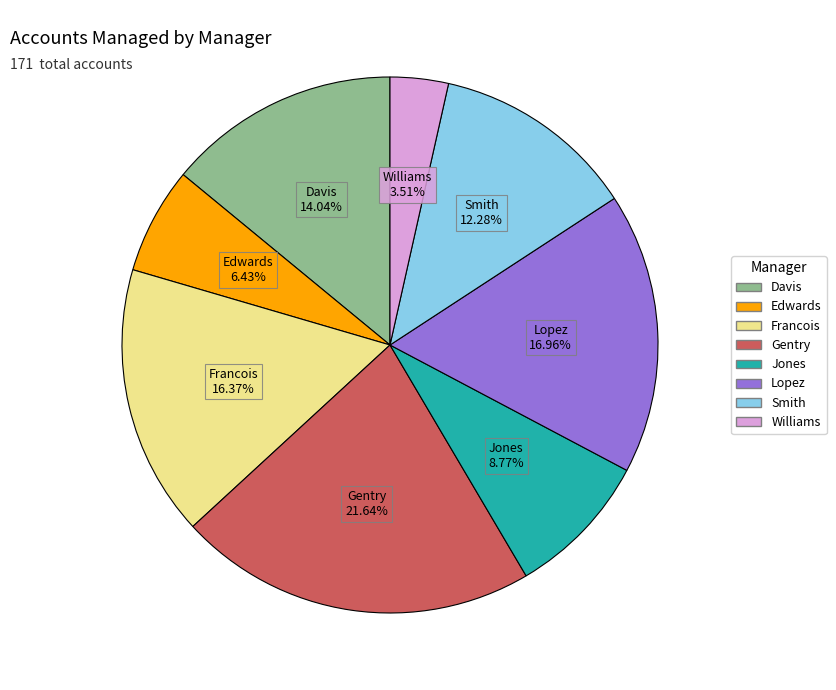

How many slices are in this pie chart?

8